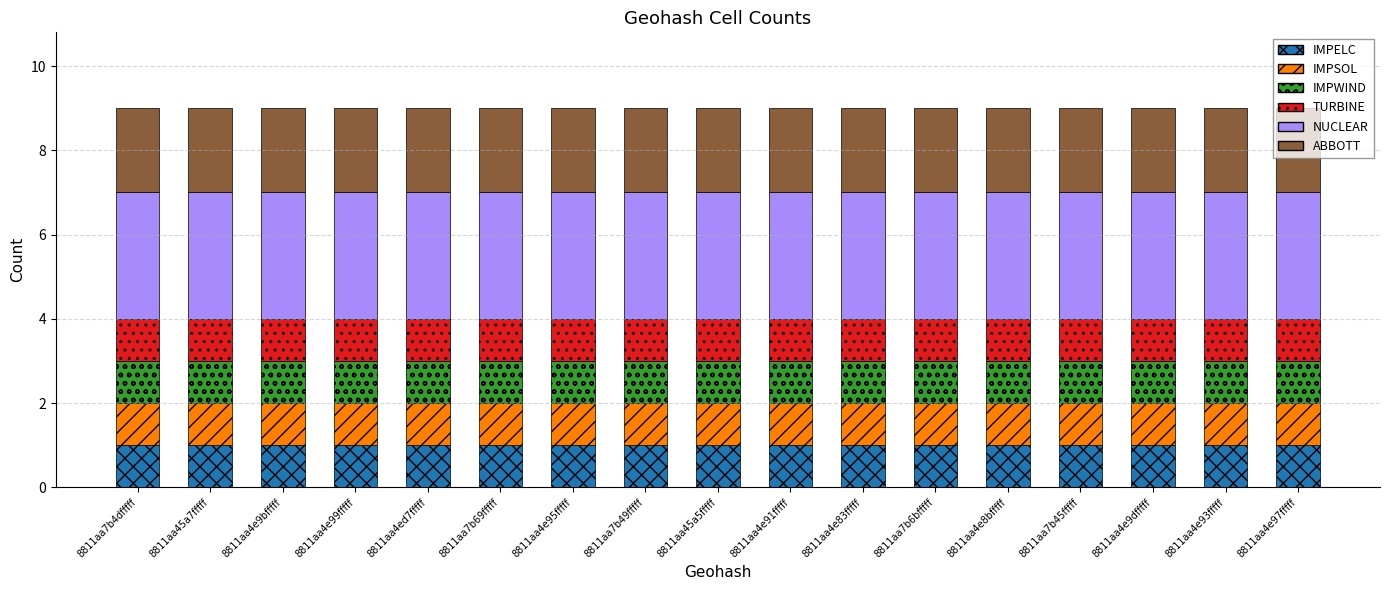

What is the total value across all series at 8811aa4e9dfffff?

9